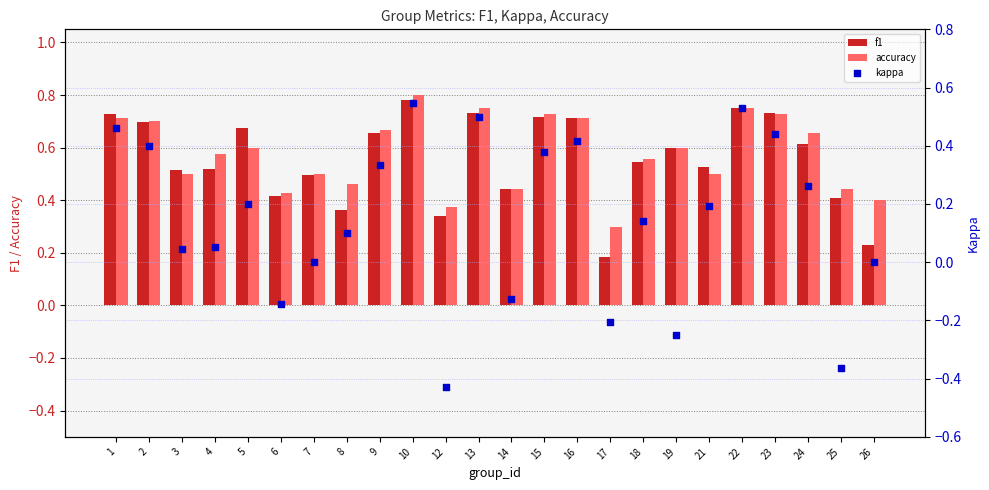

Which series has the widest spread of Y values?

kappa